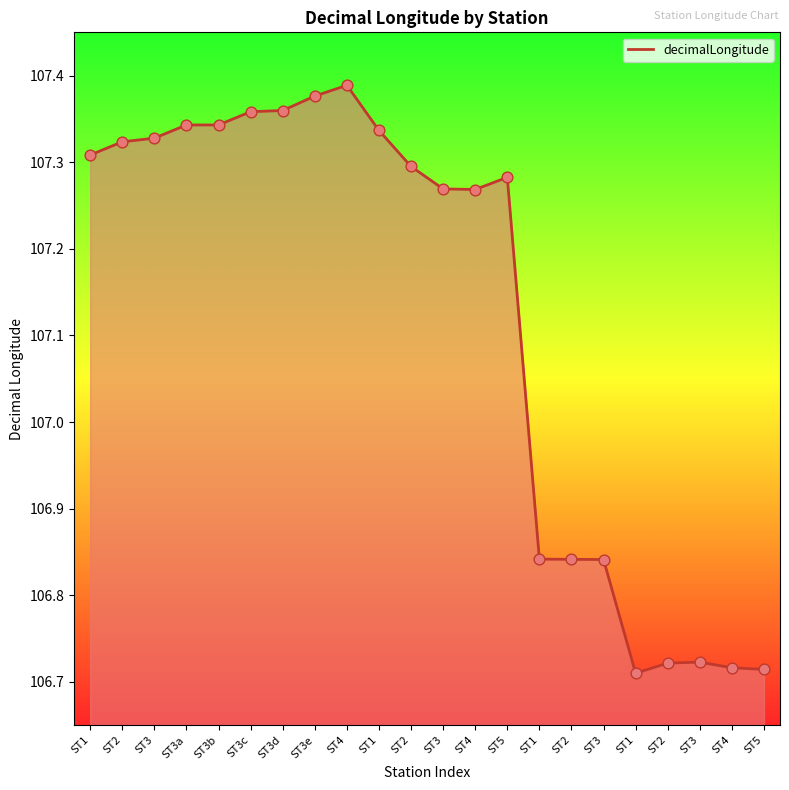

Approximately how many times larger is the value at ST3 compared to ST1?

1.0